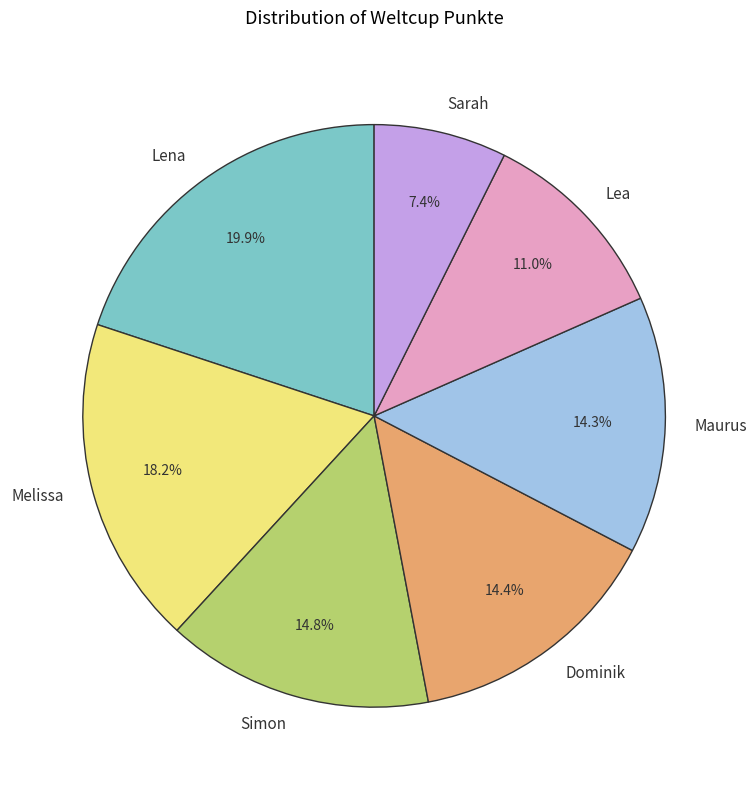

Which category has the biggest portion of the pie?

Lena